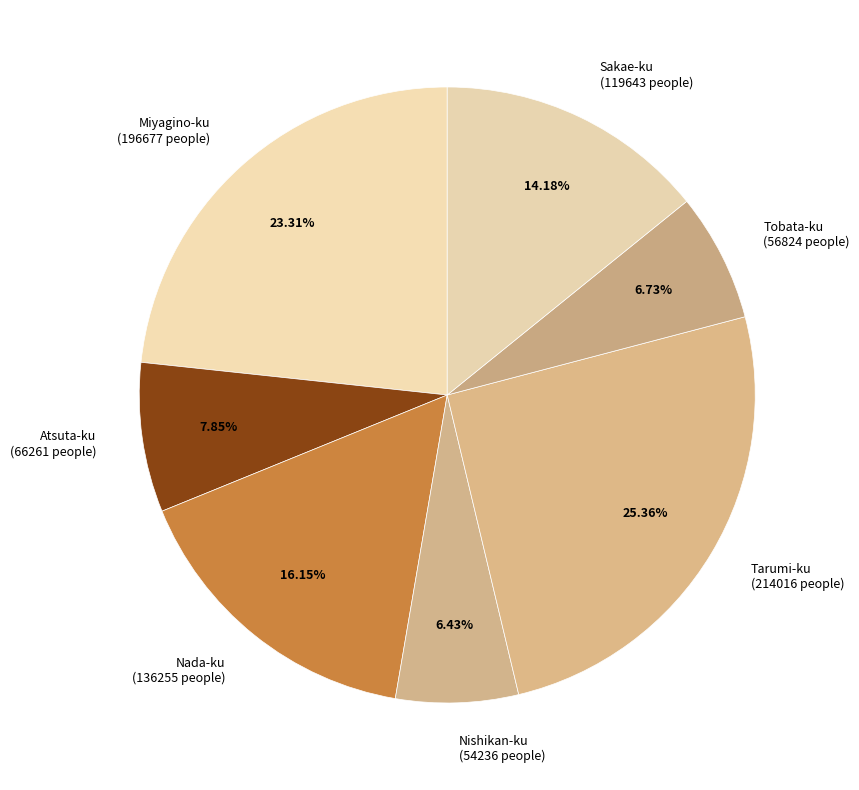

Between Nada-ku and Tarumi-ku, which is larger?

Tarumi-ku